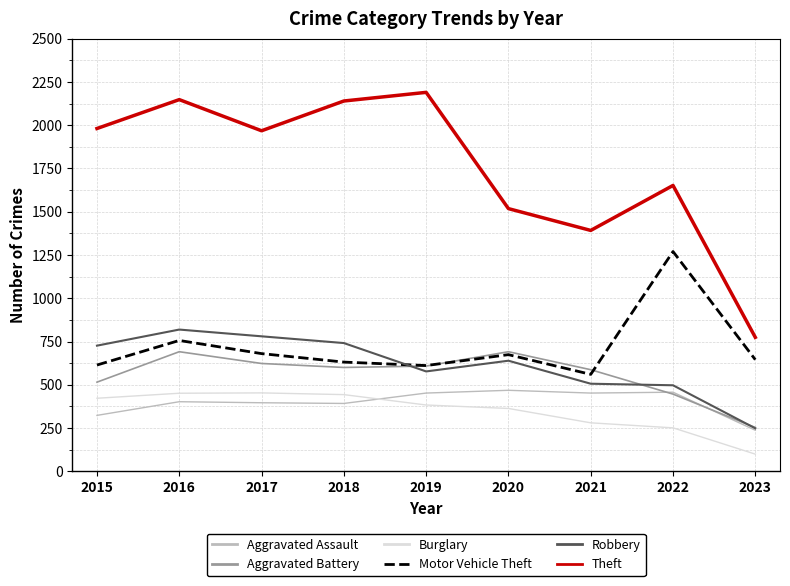

The value of Motor Vehicle Theft at 2019 is 227. True or false?

False